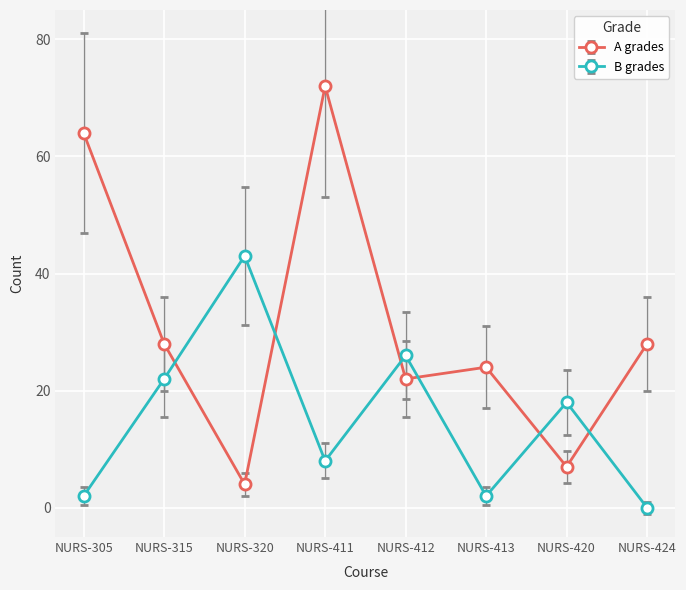

After their last crossing, which series has the higher values: A grades or B grades?

A grades